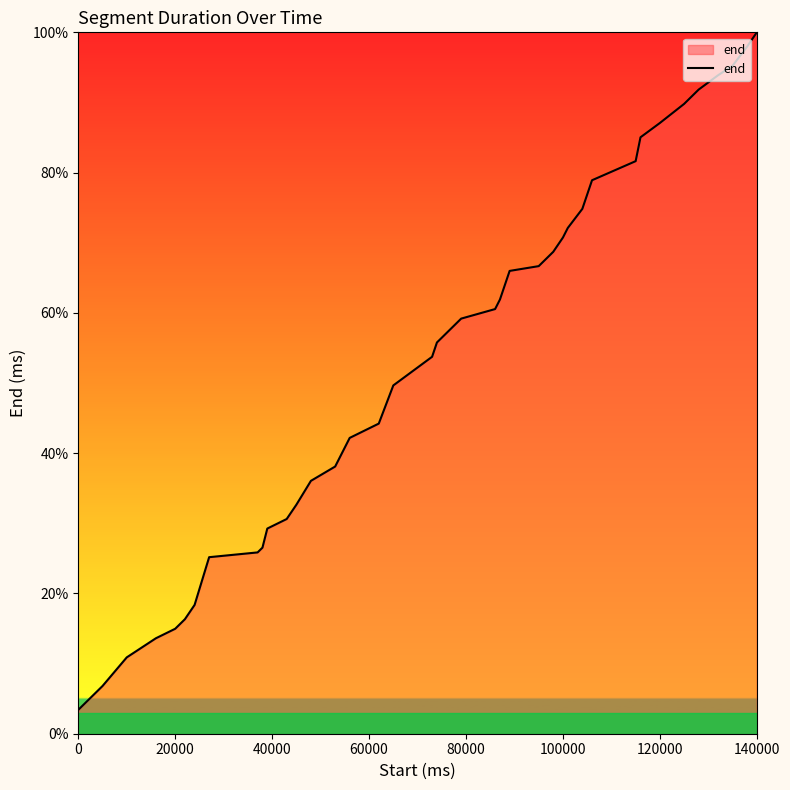

What is the minimum value shown in the chart?

3.4